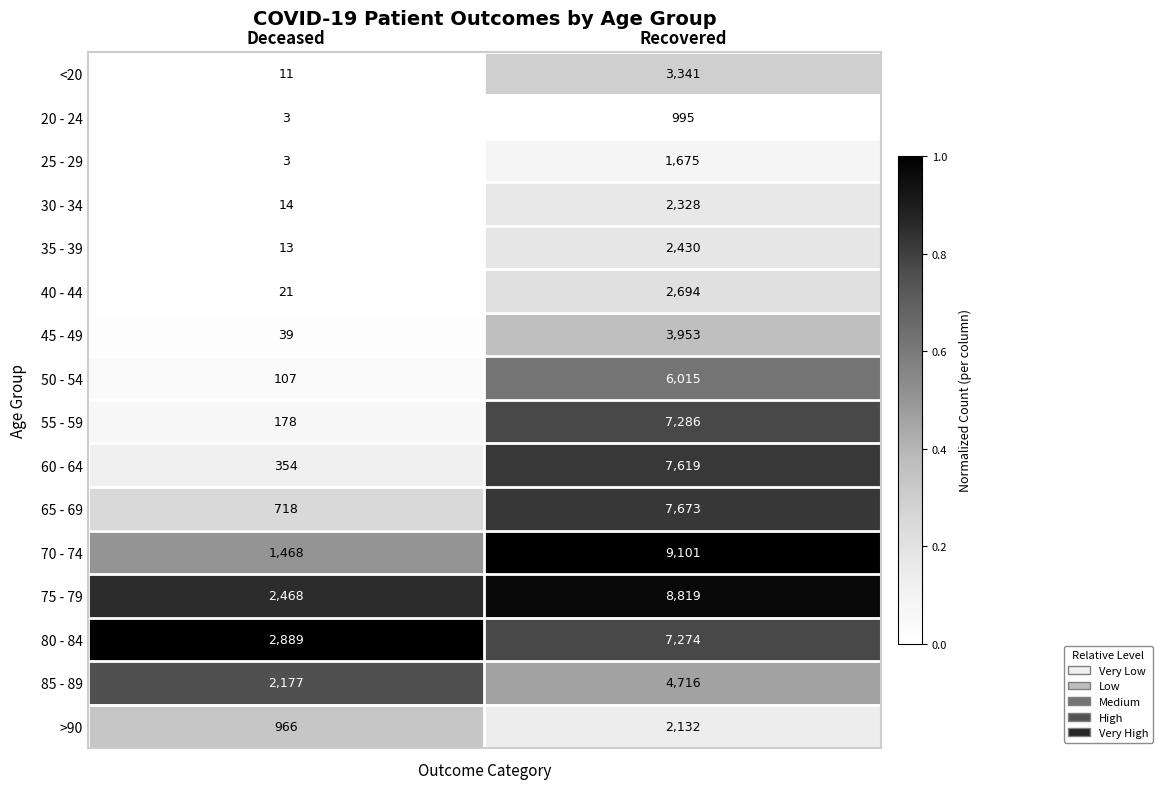

Where is 35 - 39 nearest to the value 1221?

Deceased